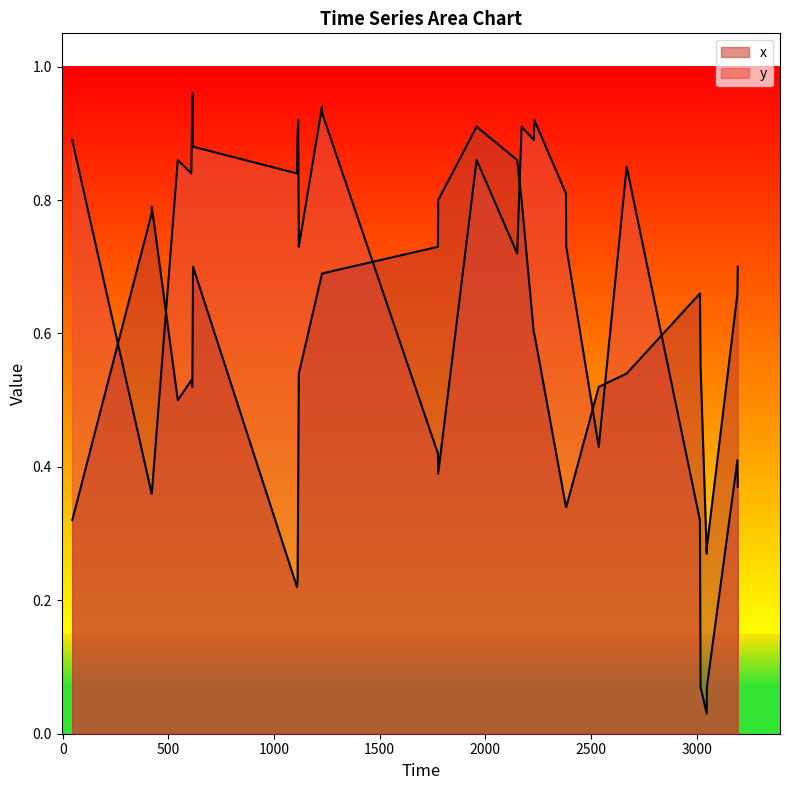

How many categories are shown in the chart?

40